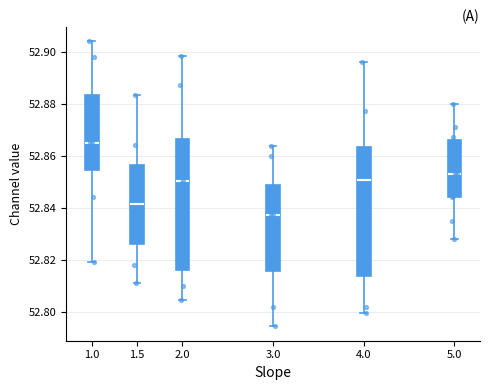

Reading left to right, read every box against the y-axis: the position of its median line, the range the box covers, and the ends of its whiskers. The values are not printed on the chart, so give them approximately, as read against the axis.

1.0: median 52.866, box 52.854 to 52.884, whiskers 52.820 to 52.904
1.5: median 52.842, box 52.826 to 52.856, whiskers 52.810 to 52.884
2.0: median 52.850, box 52.816 to 52.866, whiskers 52.804 to 52.898
3.0: median 52.838, box 52.816 to 52.848, whiskers 52.794 to 52.864
4.0: median 52.850, box 52.814 to 52.864, whiskers 52.800 to 52.896
5.0: median 52.854, box 52.844 to 52.866, whiskers 52.828 to 52.880